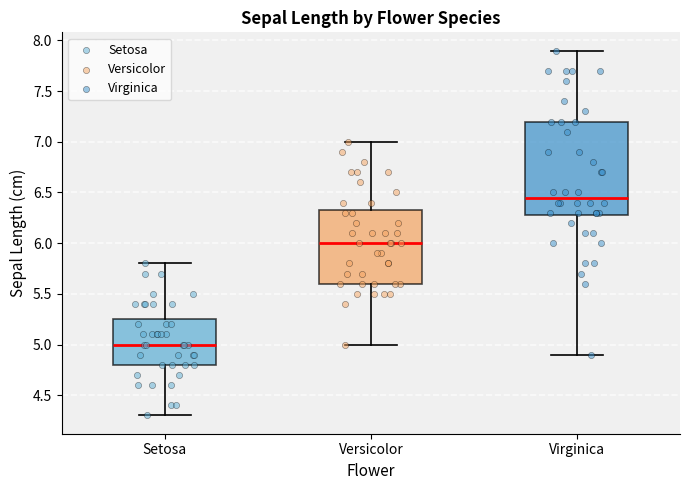

Reading left to right, read every box against the y-axis: the position of its median line, the range the box covers, and the ends of its whiskers. The values are not printed on the chart, so give them approximately, as read against the axis.

Setosa: median 5.00, box 4.80 to 5.25, whiskers 4.30 to 5.80
Versicolor: median 6.00, box 5.60 to 6.35, whiskers 5.00 to 7.00
Virginica: median 6.45, box 6.30 to 7.20, whiskers 4.90 to 7.90